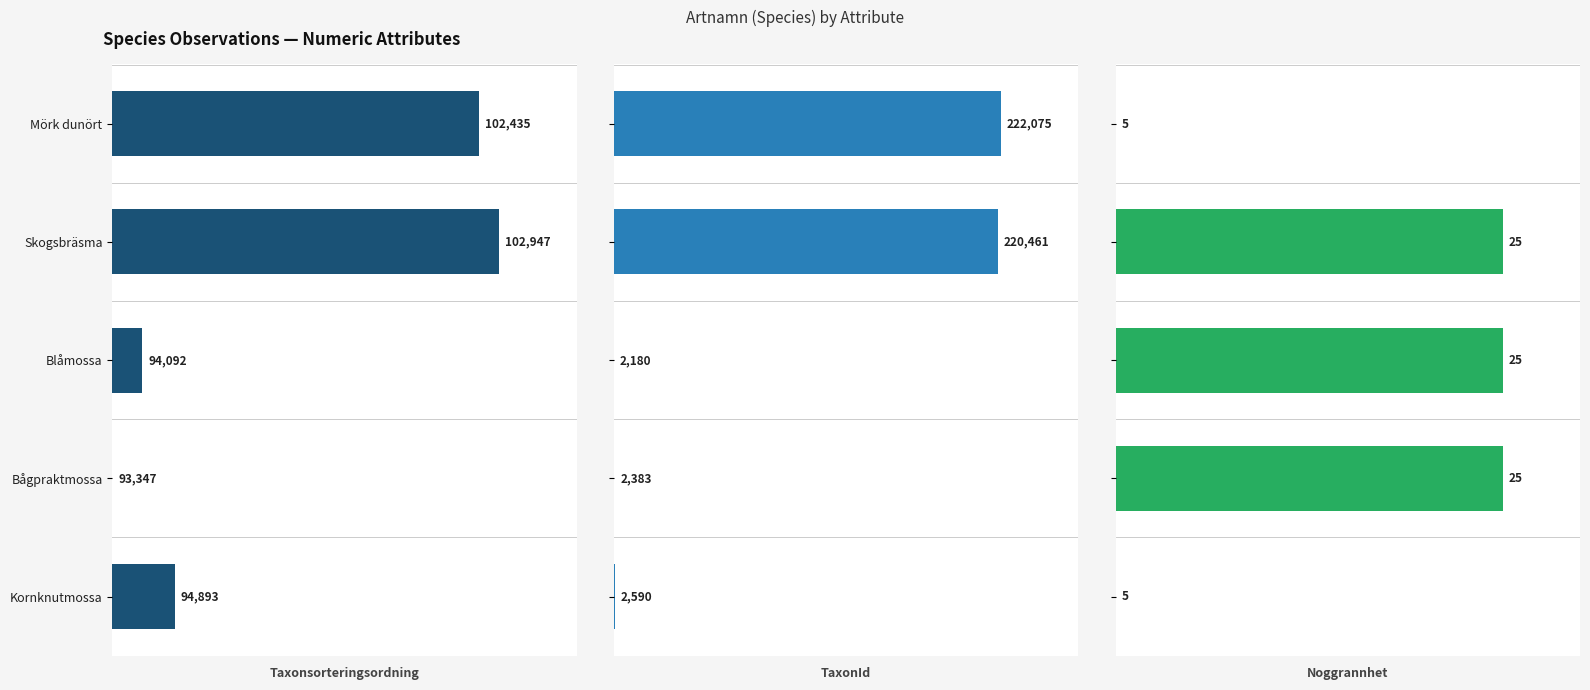

Count the number of categories in the chart.

5